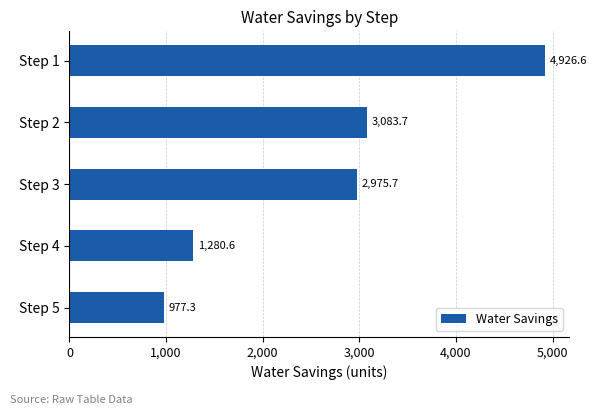

Rank the categories by value from lowest to highest.

Step 5, Step 4, Step 3, Step 2, Step 1